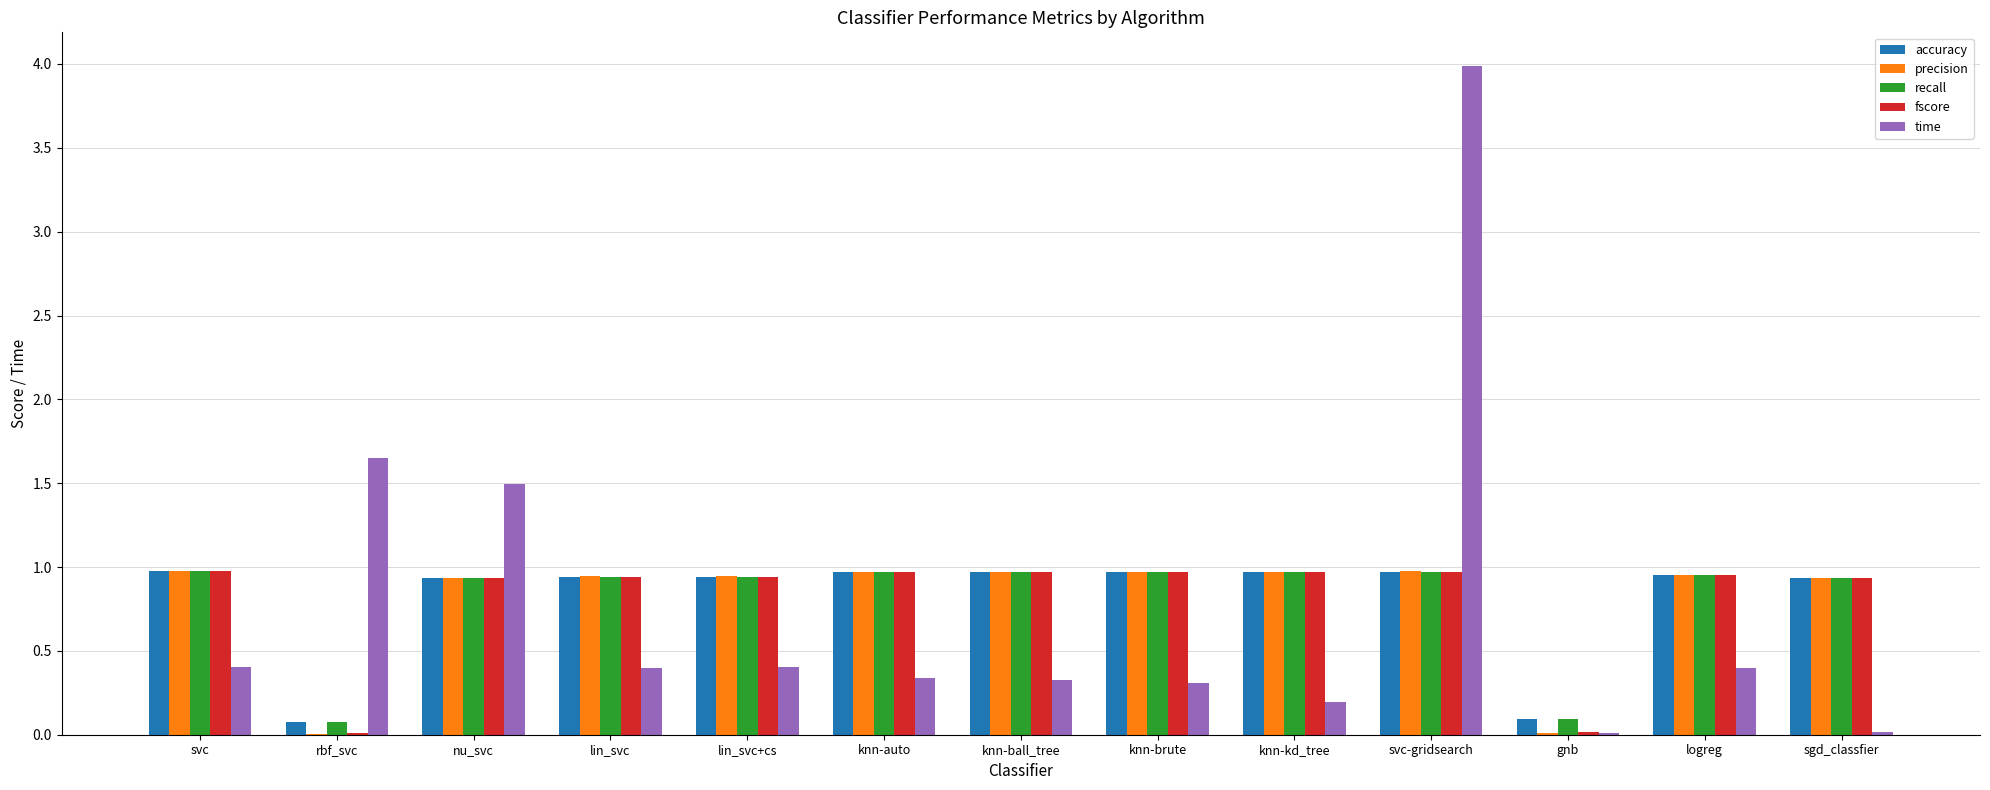

What is the sum of all fscore values?

10.6